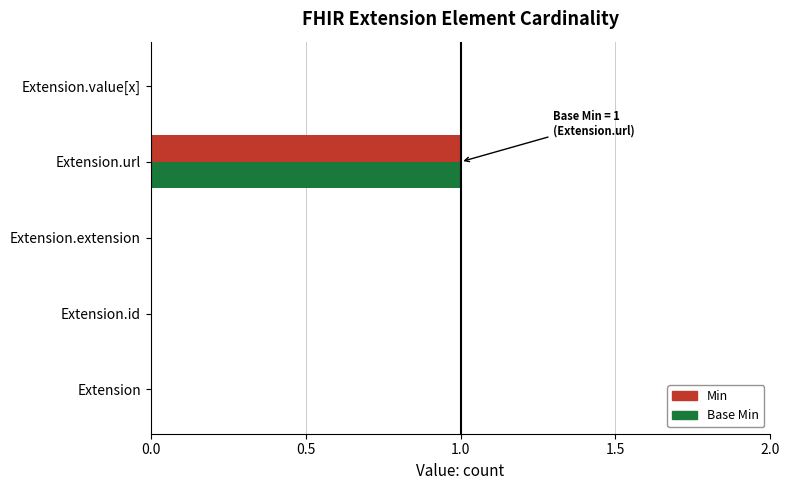

At which category is the sum across all series the highest?

Extension.url